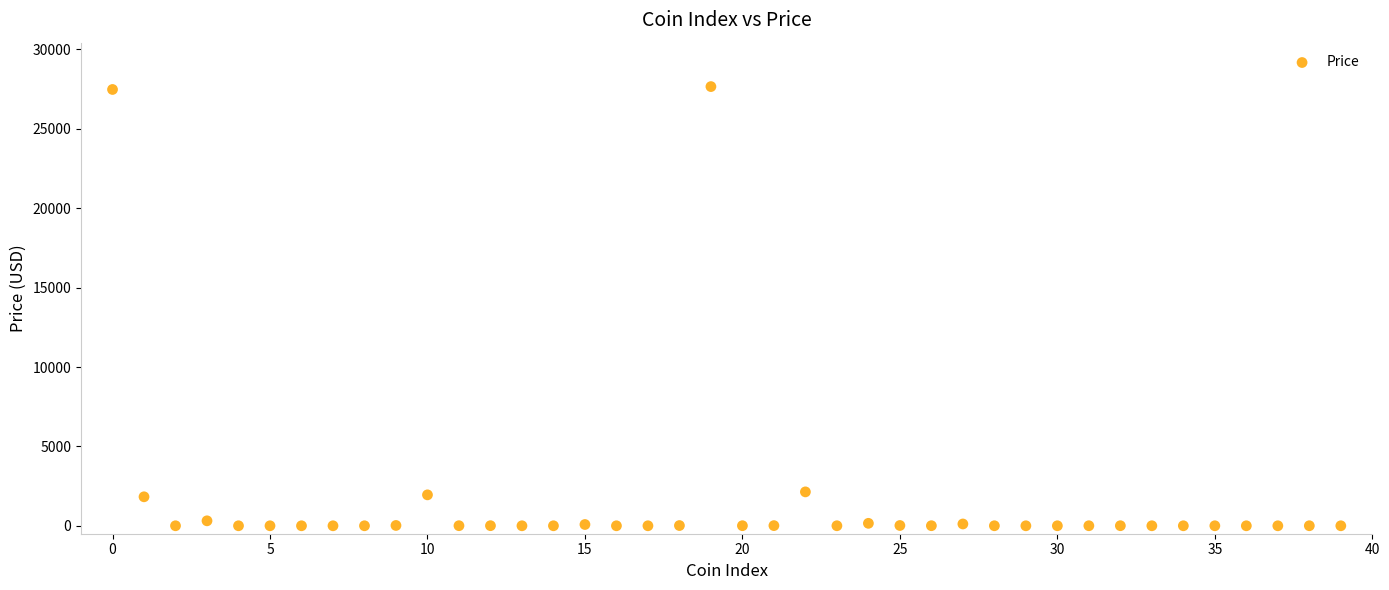

What is the range of Y values (max minus min)?

27662.8